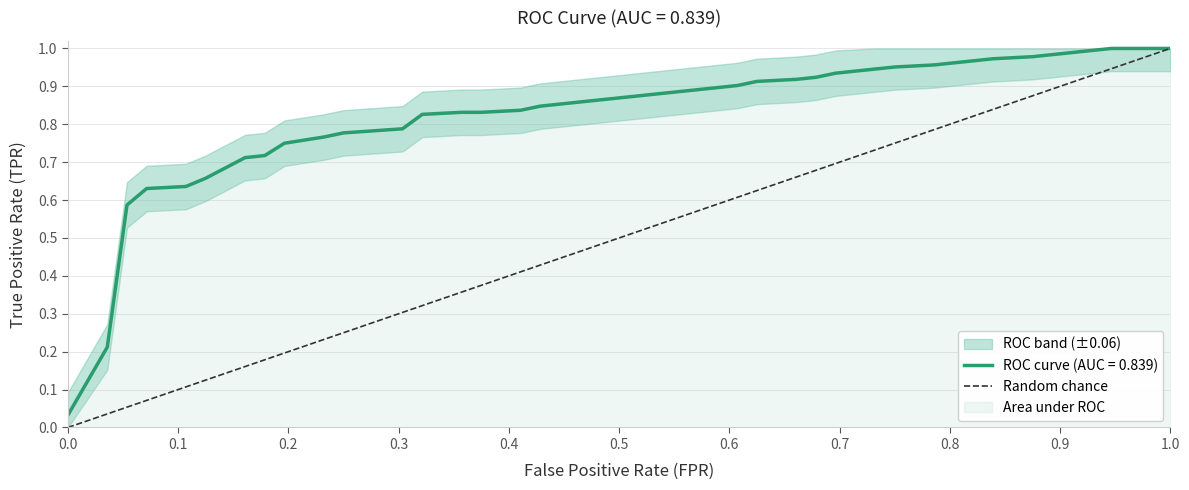

What is the maximum value shown in the chart?

1